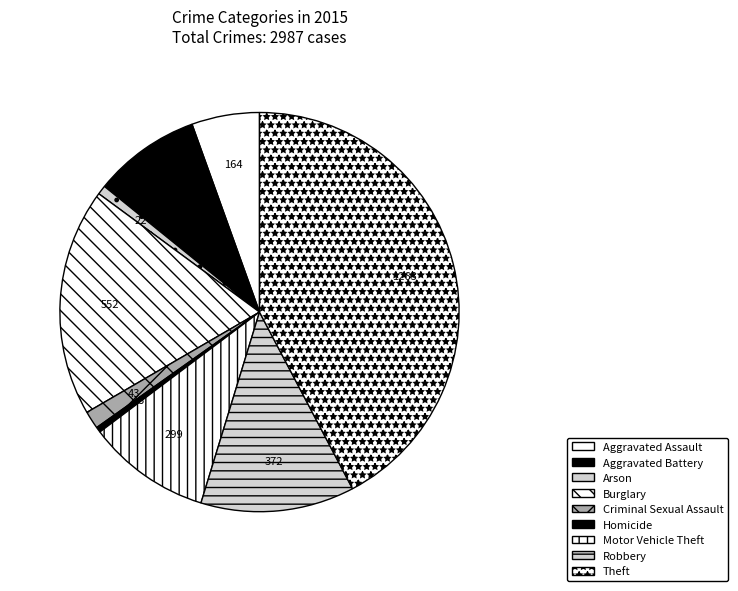

Is there any slice that represents more than half of the pie?

No